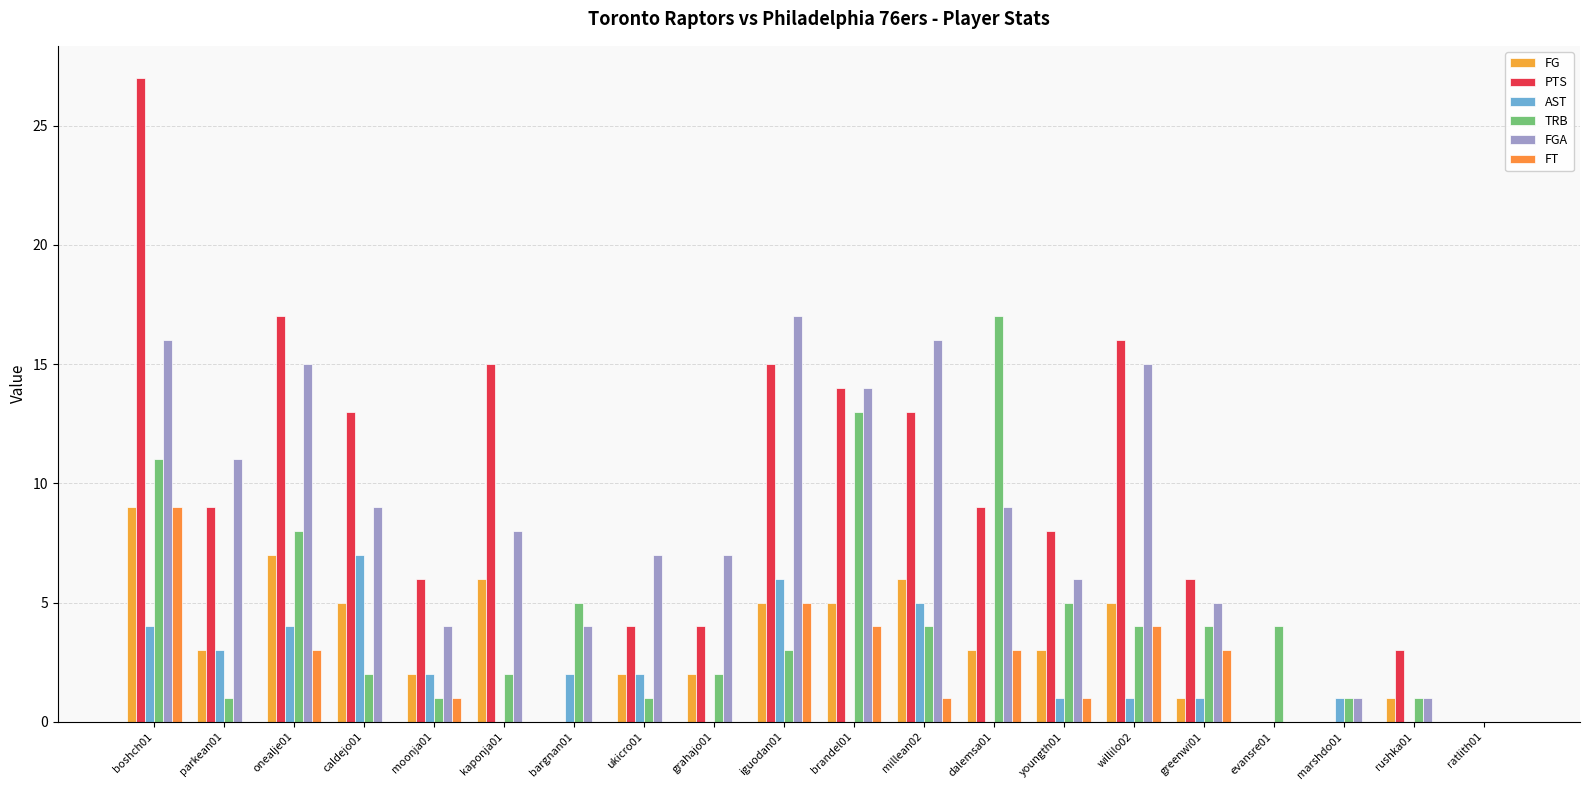

What are all the series names shown in the legend?

FG, PTS, AST, TRB, FGA, FT